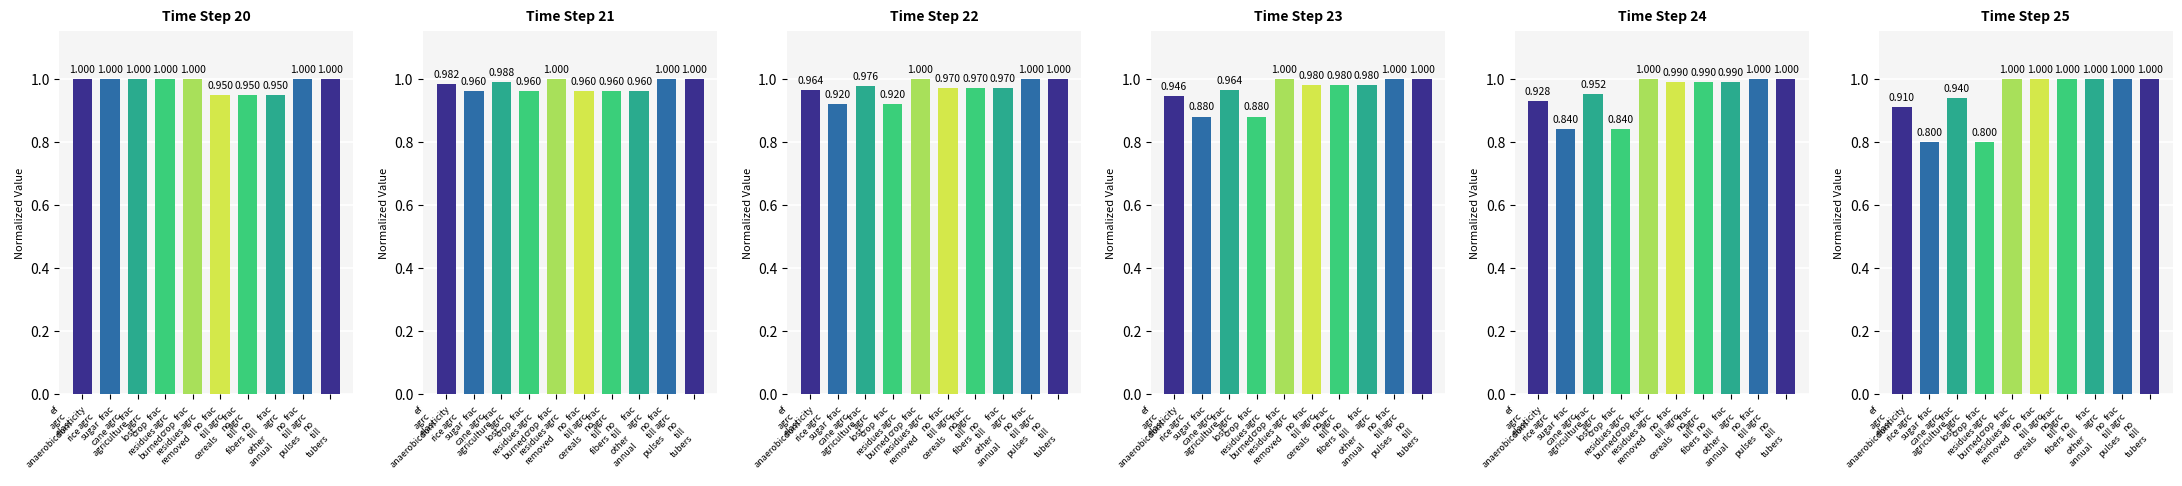

True or false: col_21 has a value of 1.0 at frac
agrc
no
till
cereals.

True